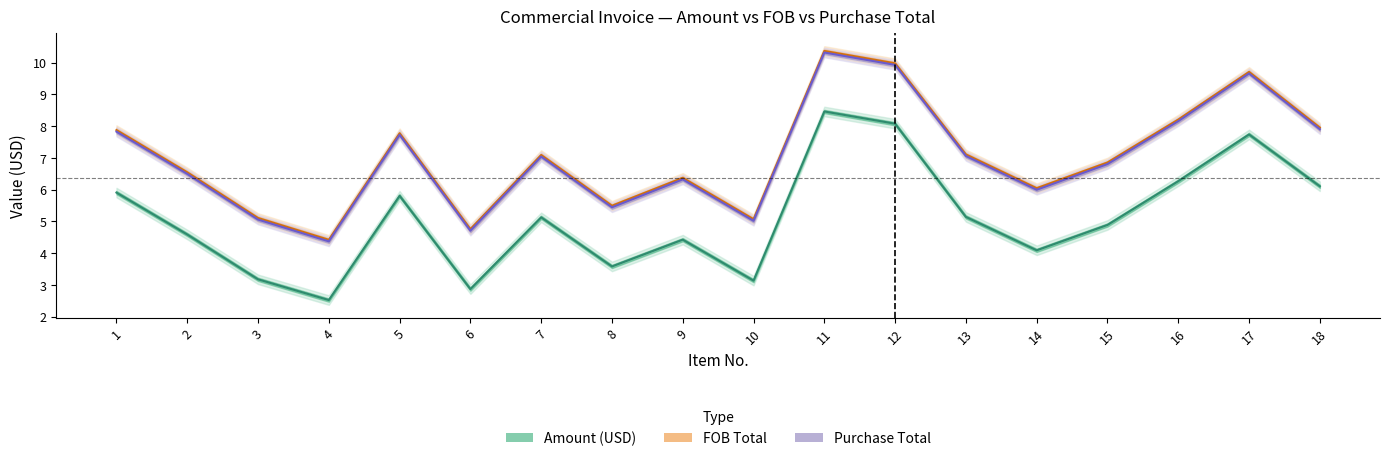

How many interior local peaks (higher than both neighbors) does the data have?

5